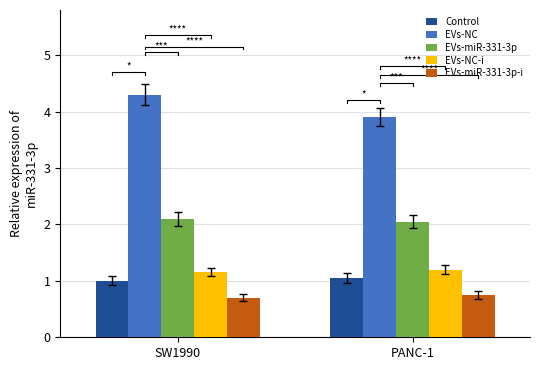

At which category does the chart reach its peak across all series?

SW1990